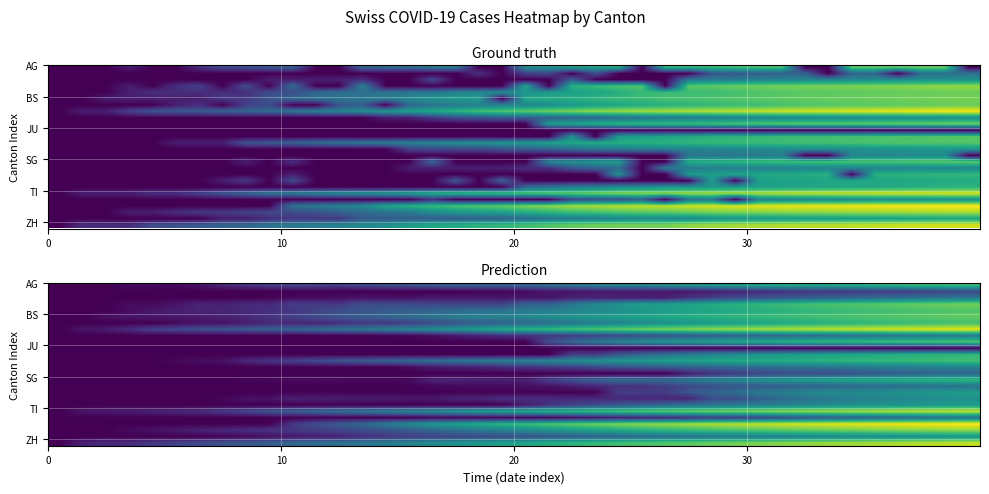

At how many categories does at least one series exceed 2?

32